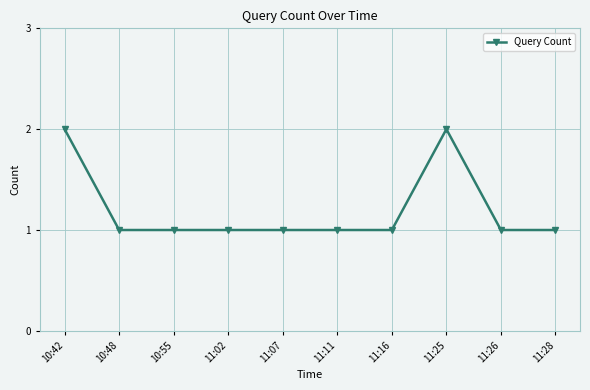

Reading right to left, list all the values displayed in this chart.

11:28=1	11:26=1	11:25=2	11:16=1	11:11=1	11:07=1	11:02=1	10:55=1	10:48=1	10:42=2